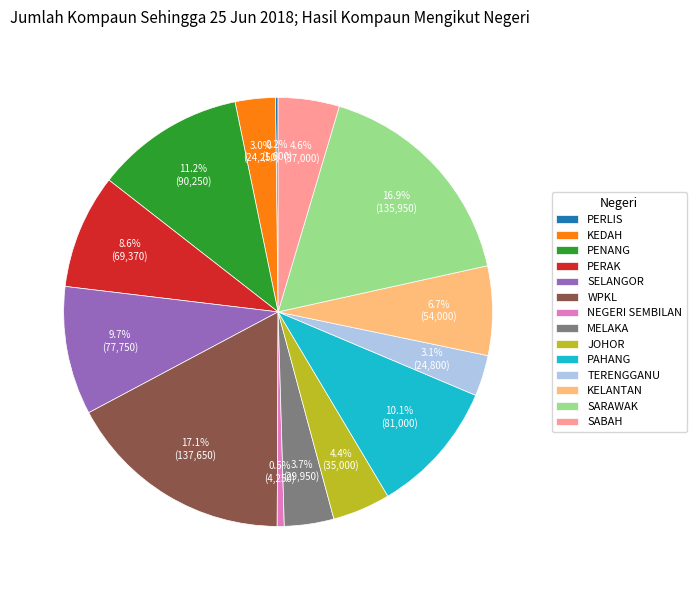

Is there any slice that represents more than half of the pie?

No